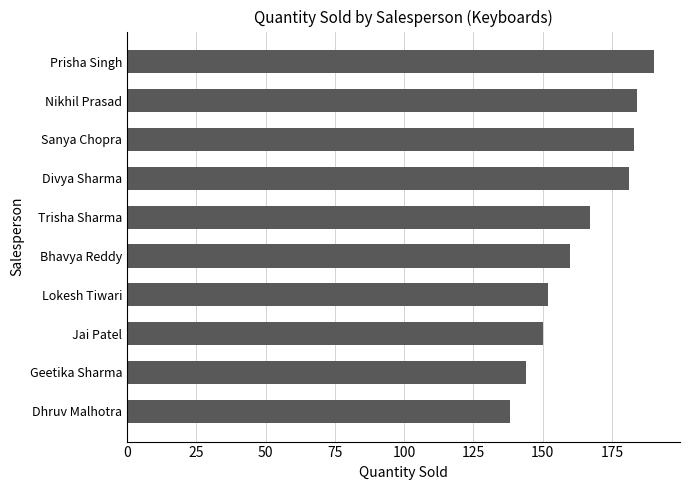

At which category does the chart reach its minimum across all series?

Dhruv Malhotra